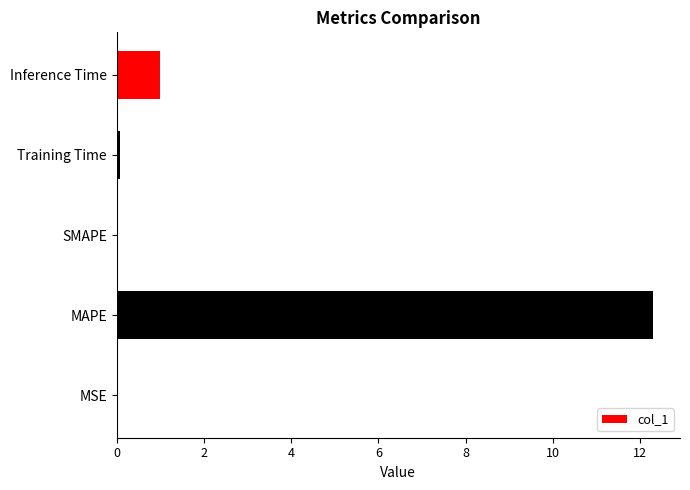

The chart shows a value of 0.0 at MSE. True or false?

True